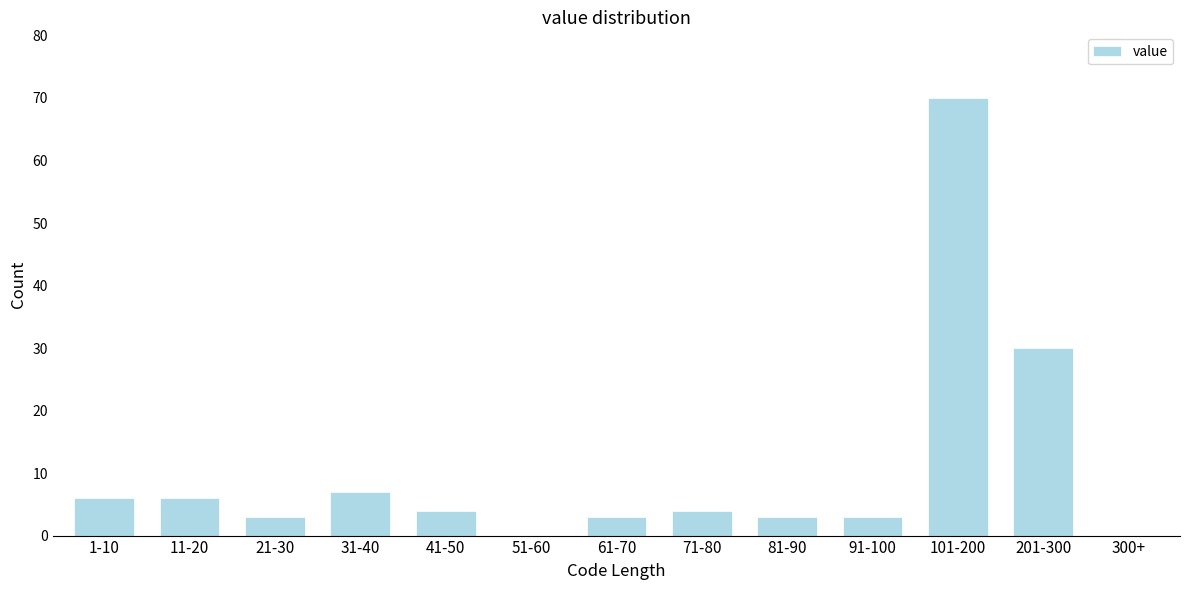

Reading right to left, extract all data points from this chart.

300+=0	201-300=30	101-200=70	91-100=3	81-90=3	71-80=4	61-70=3	51-60=0	41-50=4	31-40=7	21-30=3	11-20=6	1-10=6